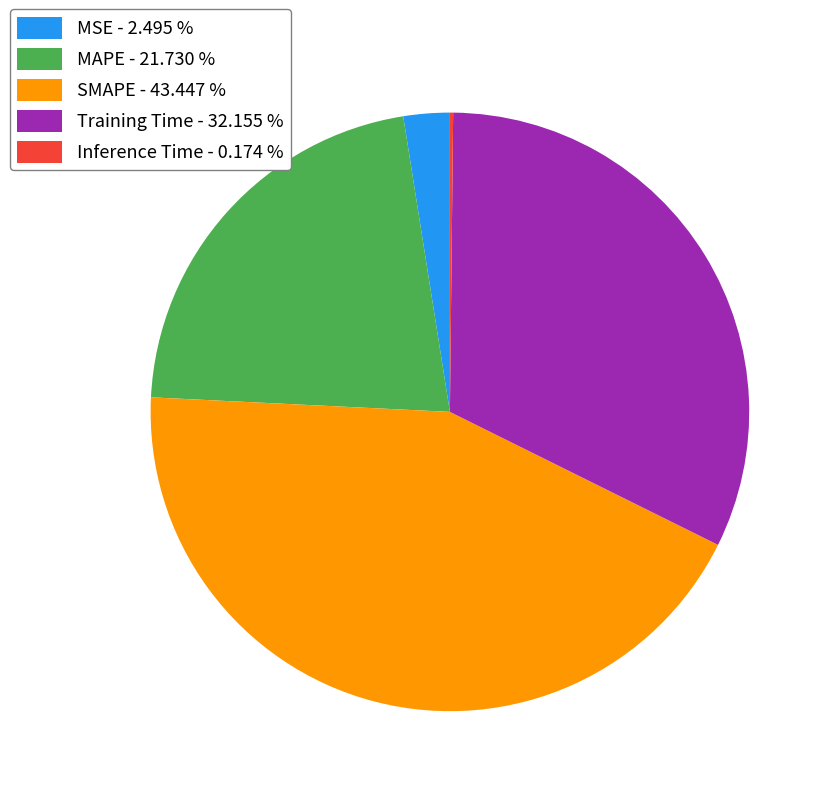

Between SMAPE - 43.447 % and MSE - 2.495 %, which is larger?

SMAPE - 43.447 %